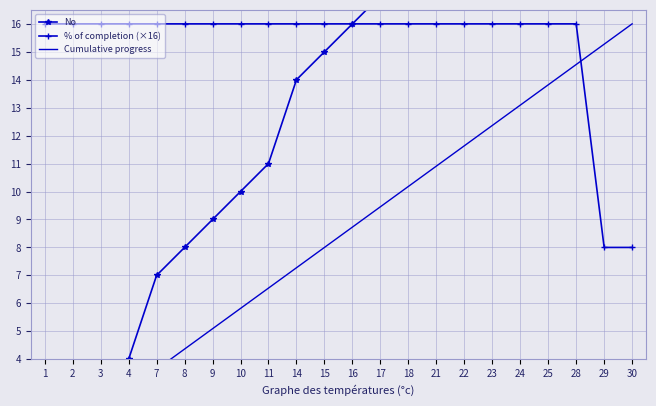

True or false: Cumulative progress has more than 0 interior local peaks.

False